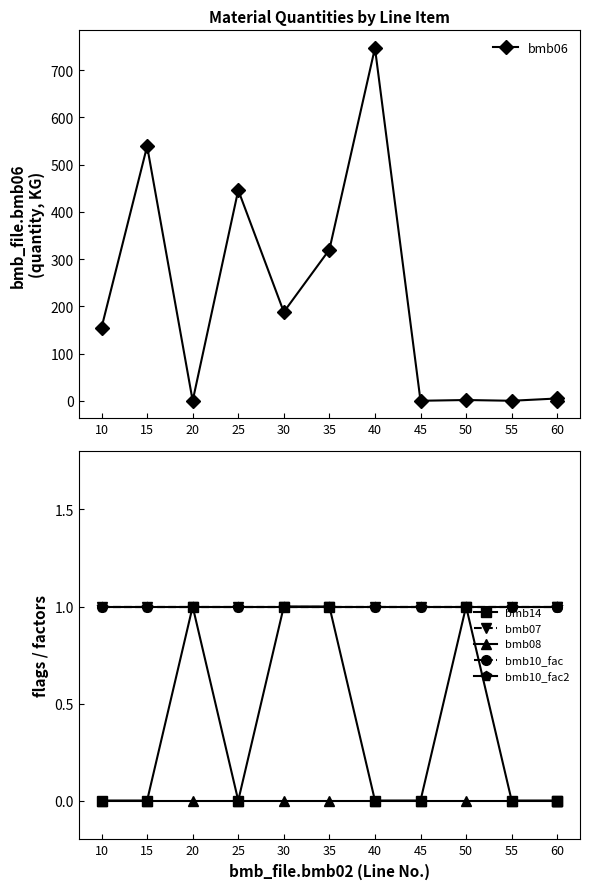

Where is bmb10_fac2 nearest to the value 1?

10